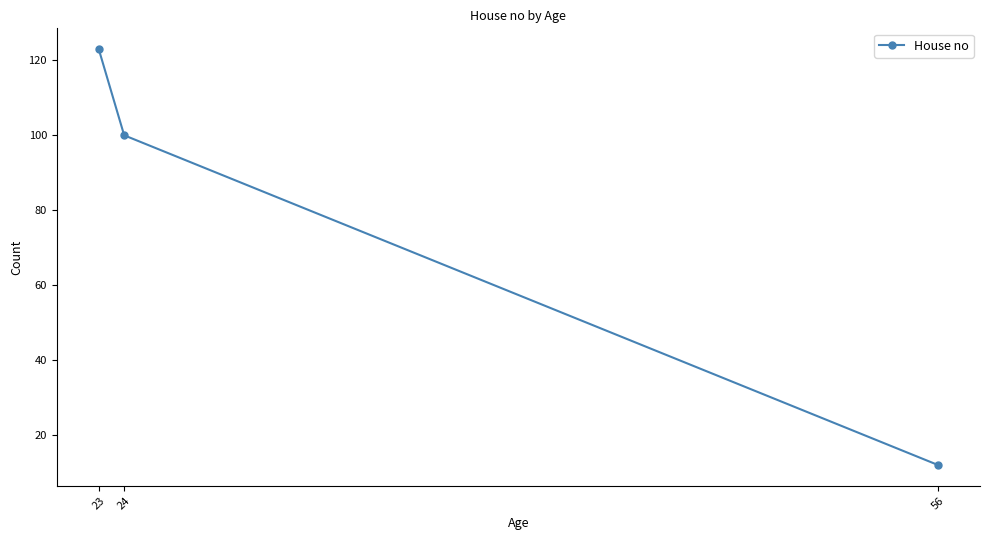

What is the sum of the values at 56 and 24?

112